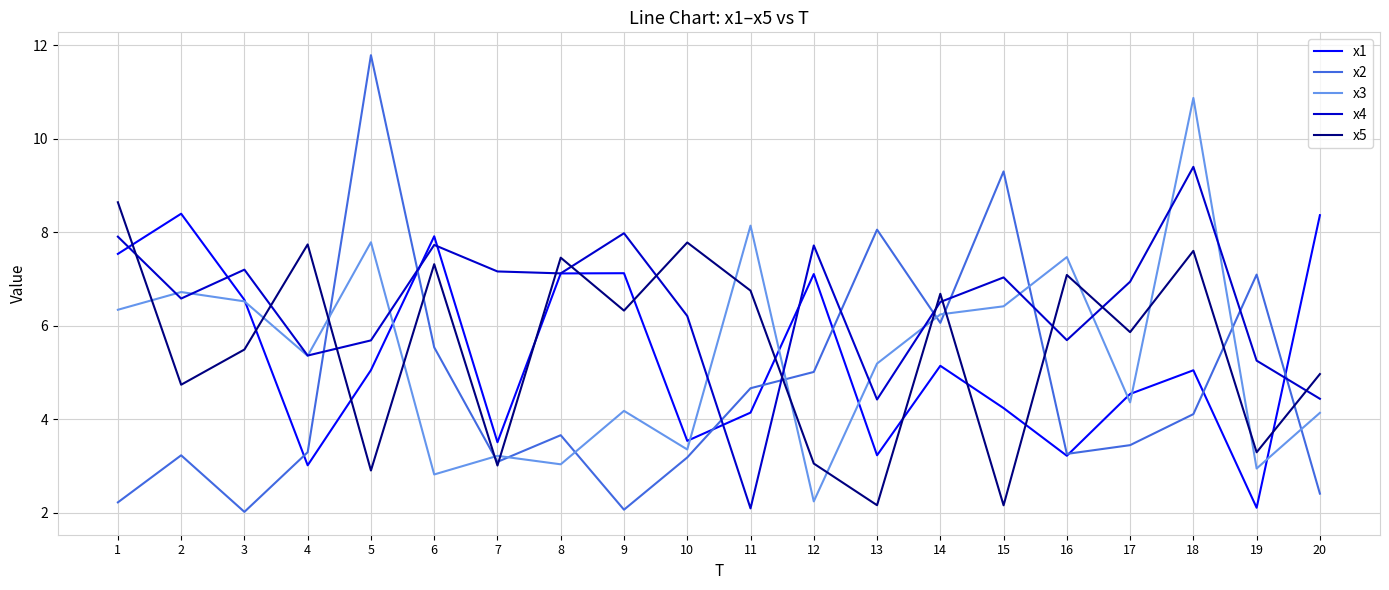

Which series has the largest range (max minus min)?

x2